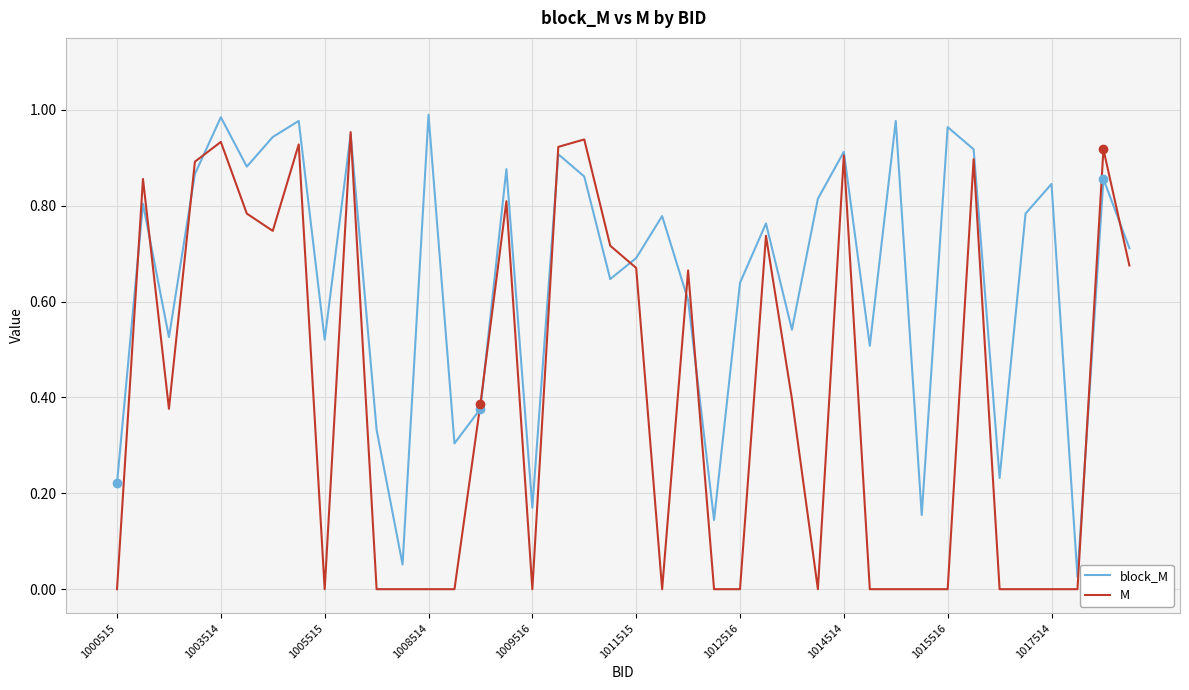

List the series in order of their overall mean, highest first.

block_M, M